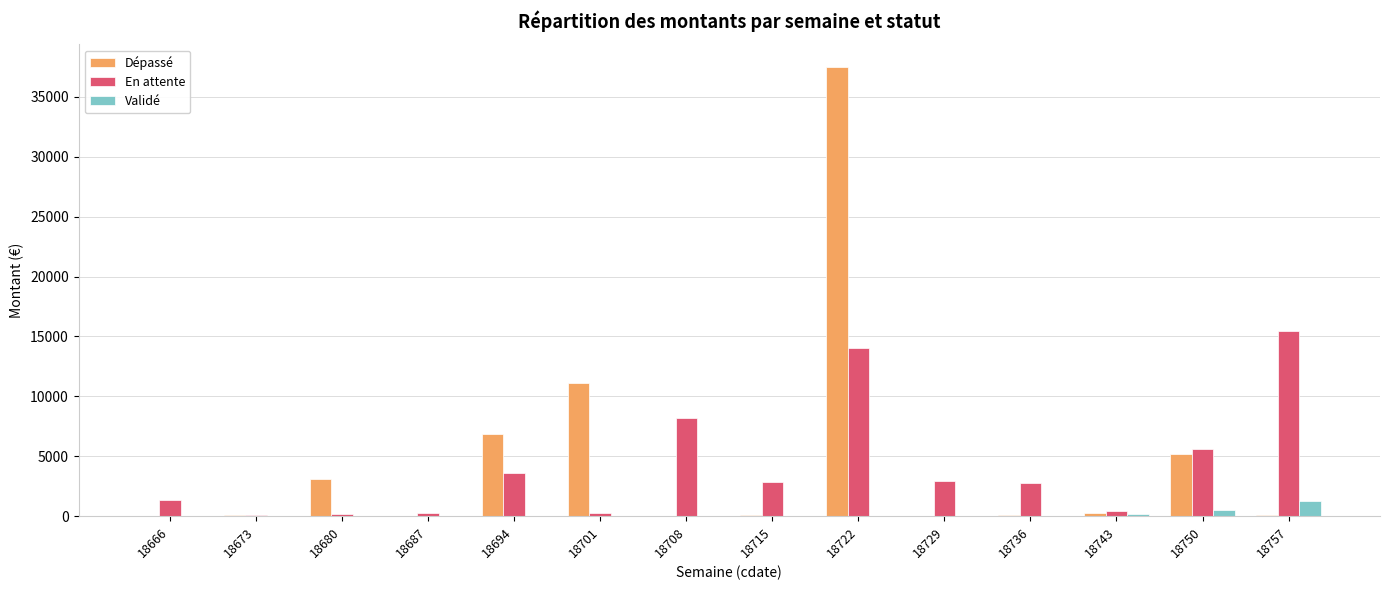

Which label corresponds to the largest value in the chart?

18722